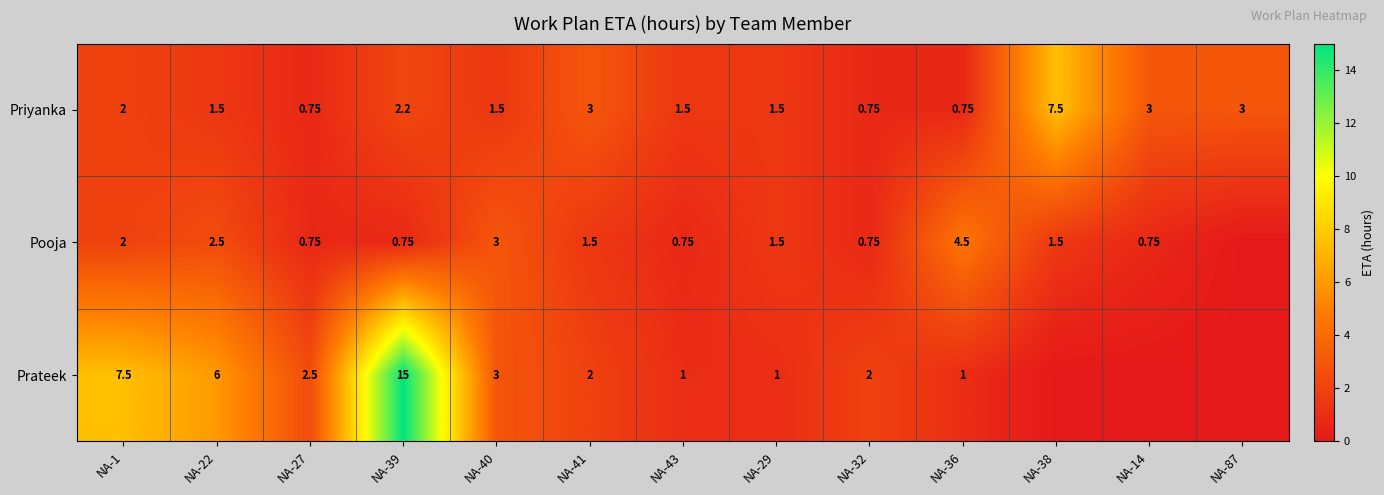

Is the value of Prateek at NA-1 greater than the value of Priyanka at NA-32?

Yes